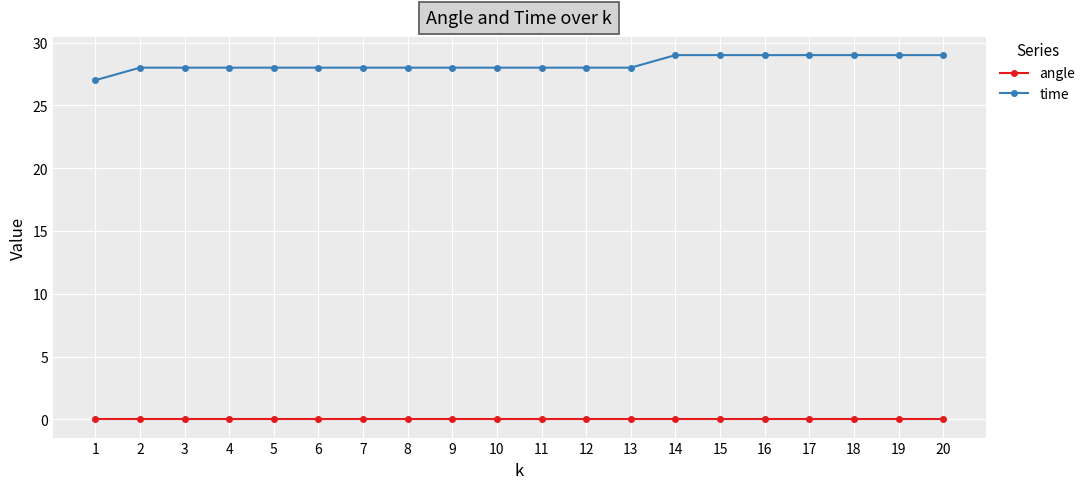

True or false: angle and time intersect in this chart.

False